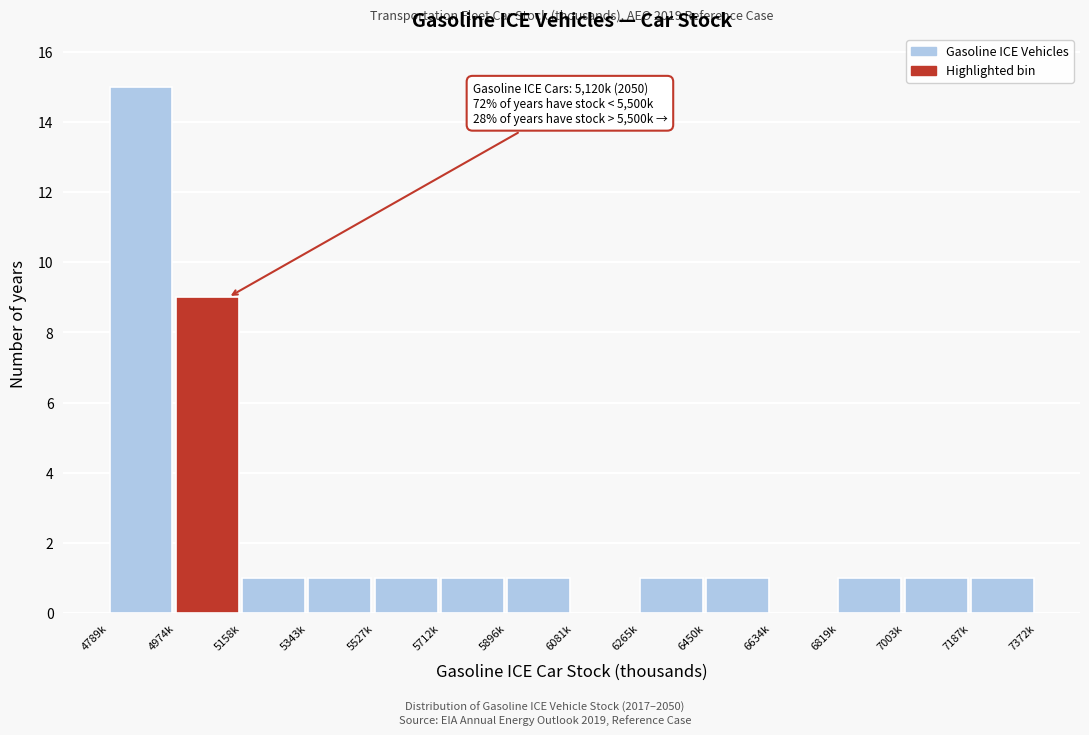

Reading left to right, what are all the values shown in this chart?

4789k=15	4974k=9	5158k=1	5343k=1	5527k=1	5712k=1	5896k=1	6081k=0	6265k=1	6450k=1	6634k=0	6819k=1	7003k=1	7187k=1